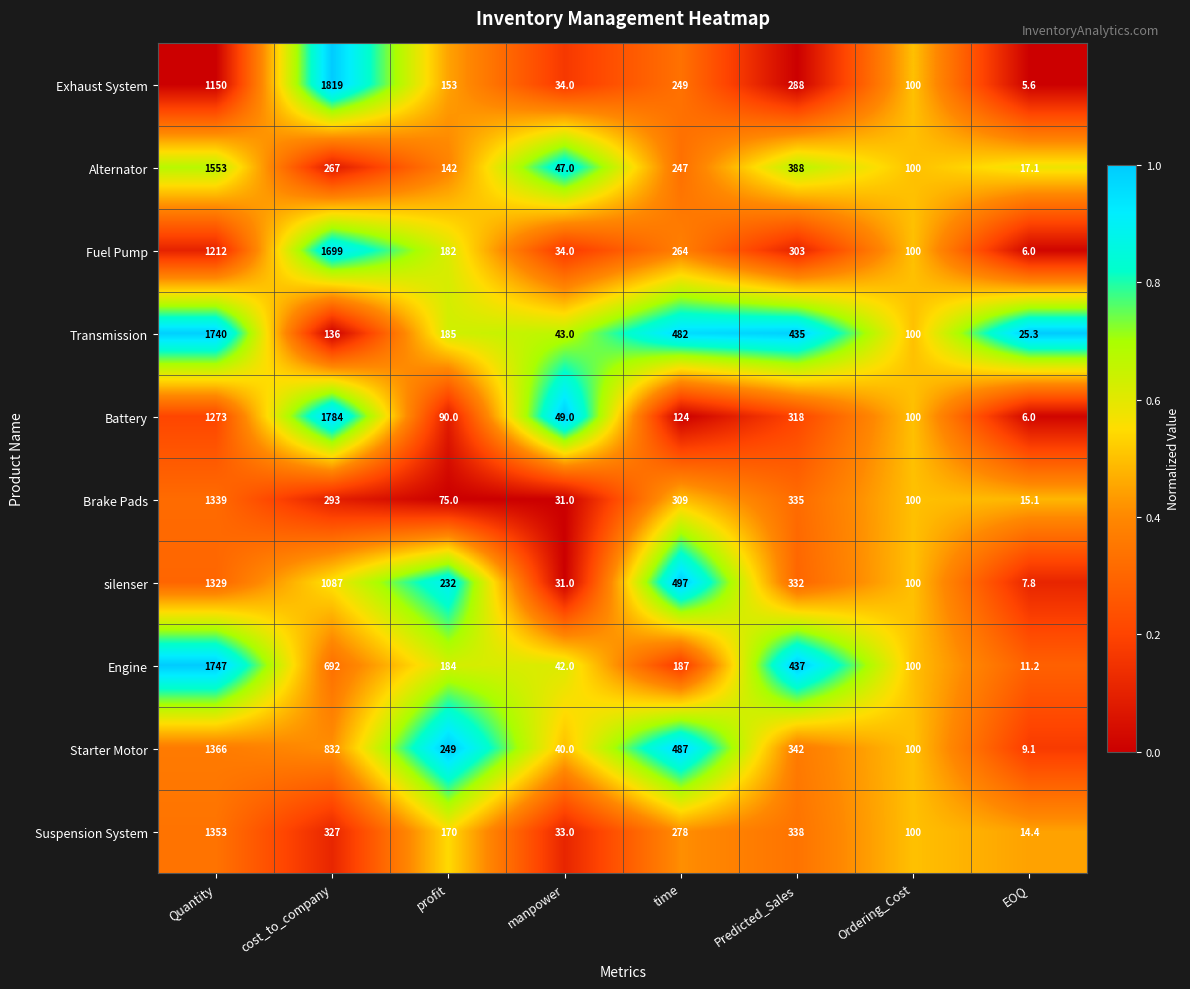

Is it true that Transmission equals 10.2 at manpower?

False